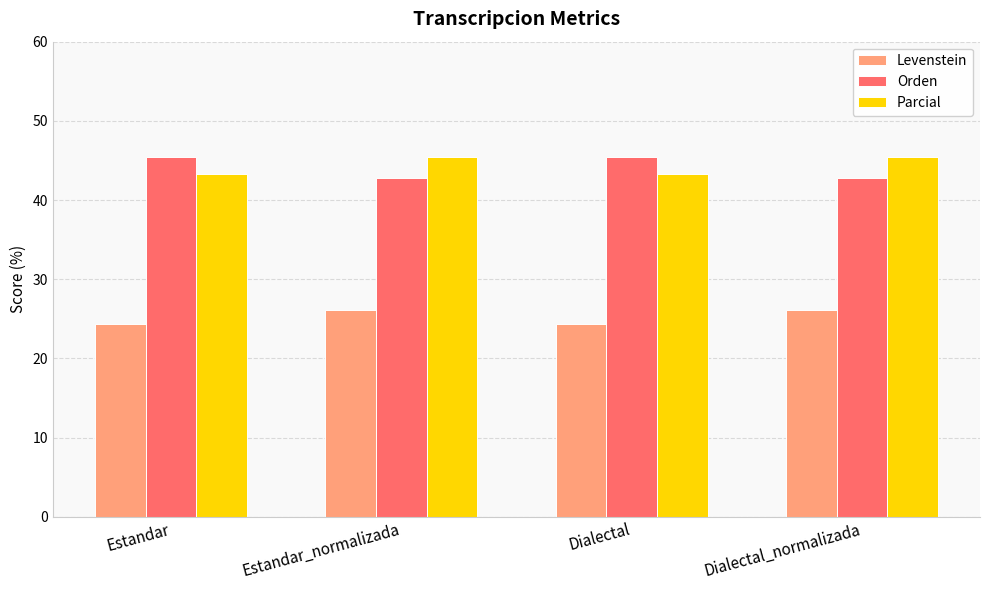

At Estandar, list the series in order from largest to smallest.

Orden, Parcial, Levenstein